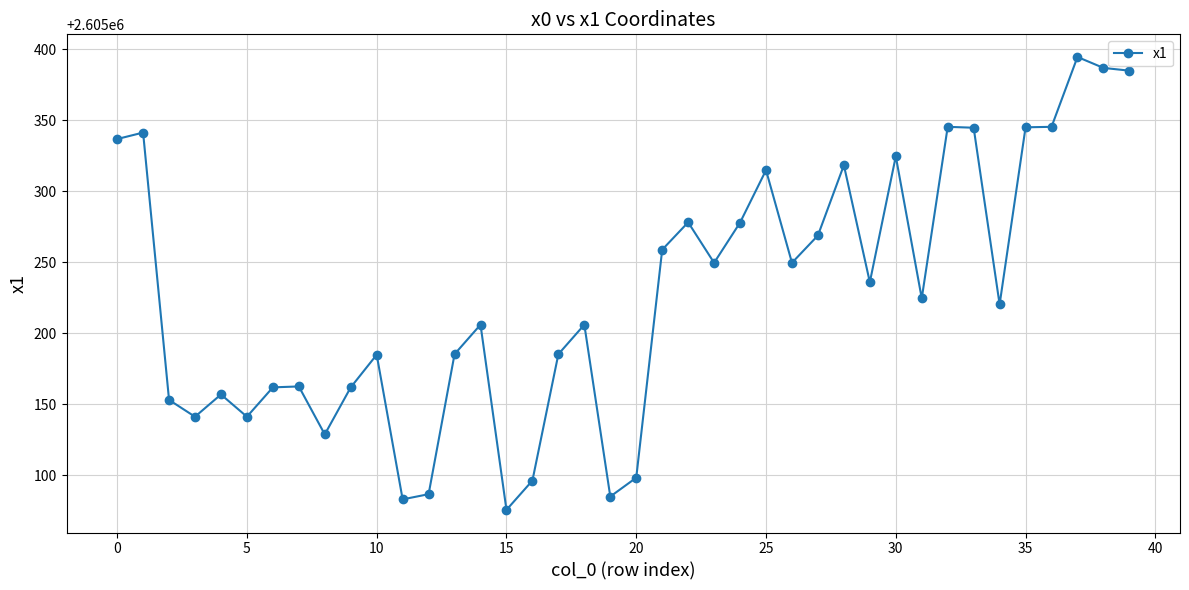

What is the value of the 40th point from the left?

2605385.0